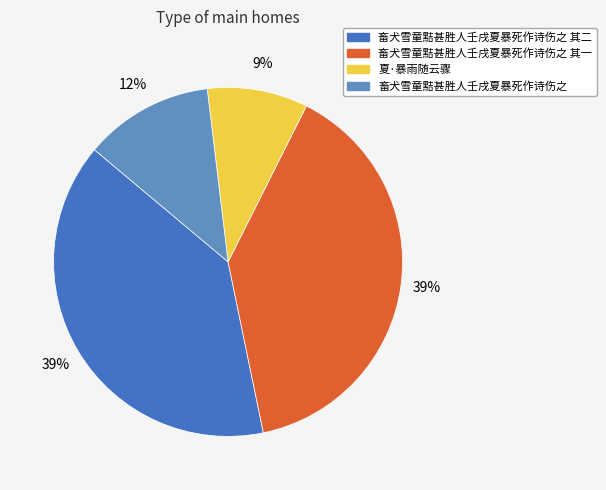

To the nearest percent, what is the average slice percentage?

25%